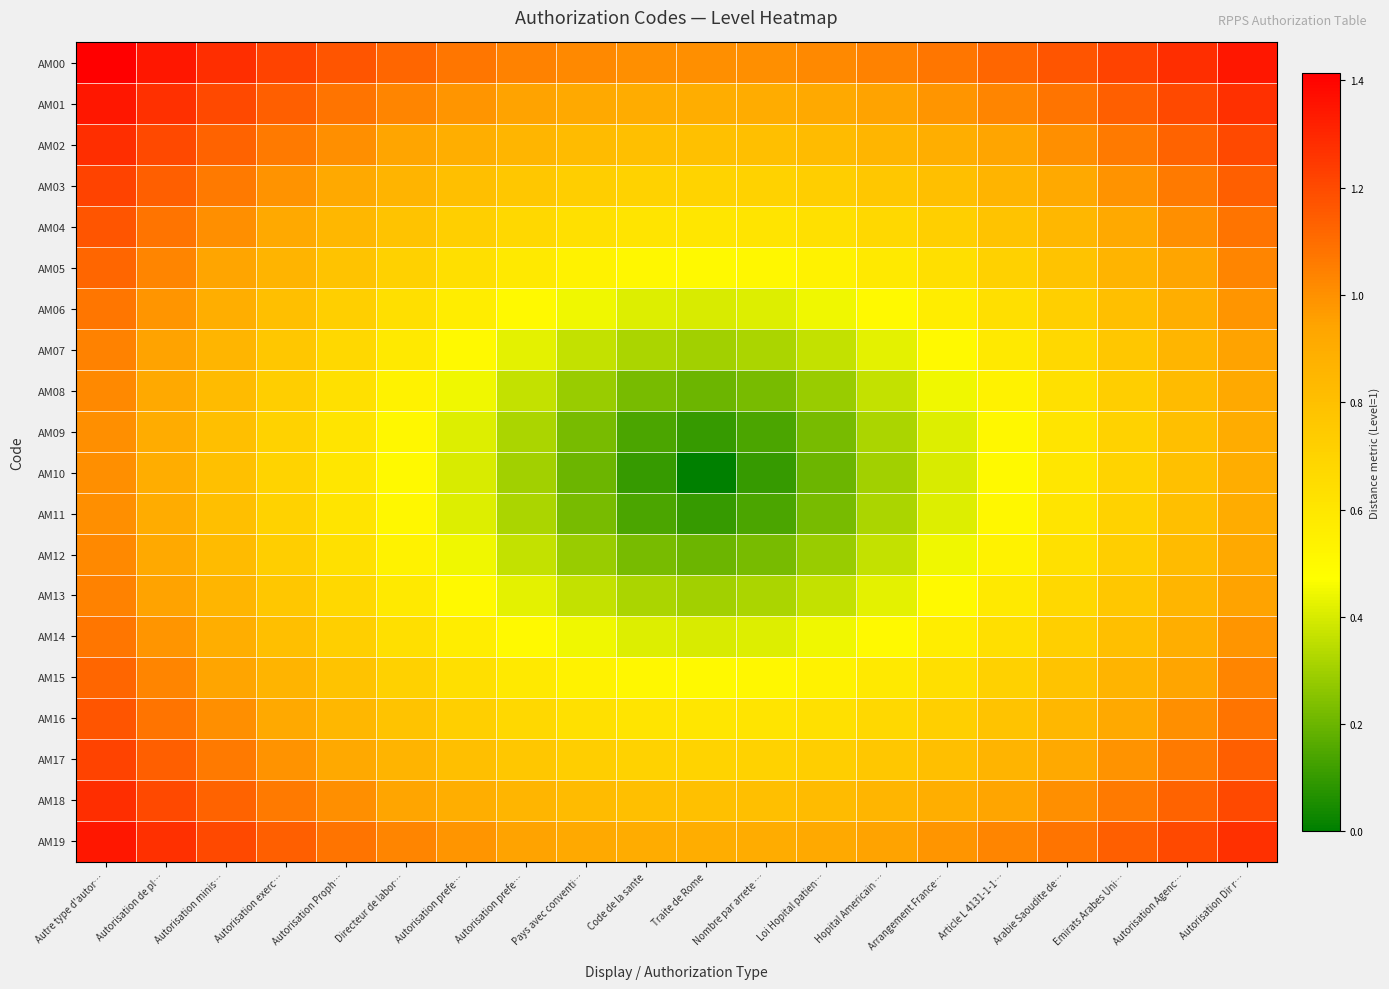

Reading left to right, transcribe all the data shown in this chart.

AM00: Autre type d'autor…=1.4	Autorisation de pl…=1.3	Autorisation minis…=1.3	Autorisation exerc…=1.2	Autorisation Proph…=1.2	Directeur de labor…=1.1	Autorisation prefe…=1.1	Autorisation prefe…=1.0	Pays avec conventi…=1.0	Code de la sante=1.0	Traite de Rome=1.0	Nombre par arrete …=1.0	Loi Hopital patien…=1.0	Hopital Americain …=1.0	Arrangement France…=1.1	Article L 4131-1-1…=1.1	Arabie Saoudite de…=1.2	Emirats Arabes Uni…=1.2	Autorisation Agenc…=1.3	Autorisation Dir r…=1.3
AM01: Autre type d'autor…=1.3	Autorisation de pl…=1.3	Autorisation minis…=1.2	Autorisation exerc…=1.1	Autorisation Proph…=1.1	Directeur de labor…=1.0	Autorisation prefe…=1.0	Autorisation prefe…=0.9	Pays avec conventi…=0.9	Code de la sante=0.9	Traite de Rome=0.9	Nombre par arrete …=0.9	Loi Hopital patien…=0.9	Hopital Americain …=0.9	Arrangement France…=1.0	Article L 4131-1-1…=1.0	Arabie Saoudite de…=1.1	Emirats Arabes Uni…=1.1	Autorisation Agenc…=1.2	Autorisation Dir r…=1.3
AM02: Autre type d'autor…=1.3	Autorisation de pl…=1.2	Autorisation minis…=1.1	Autorisation exerc…=1.1	Autorisation Proph…=1.0	Directeur de labor…=0.9	Autorisation prefe…=0.9	Autorisation prefe…=0.9	Pays avec conventi…=0.8	Code de la sante=0.8	Traite de Rome=0.8	Nombre par arrete …=0.8	Loi Hopital patien…=0.8	Hopital Americain …=0.9	Arrangement France…=0.9	Article L 4131-1-1…=0.9	Arabie Saoudite de…=1.0	Emirats Arabes Uni…=1.1	Autorisation Agenc…=1.1	Autorisation Dir r…=1.2
AM03: Autre type d'autor…=1.2	Autorisation de pl…=1.1	Autorisation minis…=1.1	Autorisation exerc…=1.0	Autorisation Proph…=0.9	Directeur de labor…=0.9	Autorisation prefe…=0.8	Autorisation prefe…=0.8	Pays avec conventi…=0.7	Code de la sante=0.7	Traite de Rome=0.7	Nombre par arrete …=0.7	Loi Hopital patien…=0.7	Hopital Americain …=0.8	Arrangement France…=0.8	Article L 4131-1-1…=0.9	Arabie Saoudite de…=0.9	Emirats Arabes Uni…=1.0	Autorisation Agenc…=1.1	Autorisation Dir r…=1.1
AM04: Autre type d'autor…=1.2	Autorisation de pl…=1.1	Autorisation minis…=1.0	Autorisation exerc…=0.9	Autorisation Proph…=0.8	Directeur de labor…=0.8	Autorisation prefe…=0.7	Autorisation prefe…=0.7	Pays avec conventi…=0.6	Code de la sante=0.6	Traite de Rome=0.6	Nombre par arrete …=0.6	Loi Hopital patien…=0.6	Hopital Americain …=0.7	Arrangement France…=0.7	Article L 4131-1-1…=0.8	Arabie Saoudite de…=0.8	Emirats Arabes Uni…=0.9	Autorisation Agenc…=1.0	Autorisation Dir r…=1.1
AM05: Autre type d'autor…=1.1	Autorisation de pl…=1.0	Autorisation minis…=0.9	Autorisation exerc…=0.9	Autorisation Proph…=0.8	Directeur de labor…=0.7	Autorisation prefe…=0.6	Autorisation prefe…=0.6	Pays avec conventi…=0.5	Code de la sante=0.5	Traite de Rome=0.5	Nombre par arrete …=0.5	Loi Hopital patien…=0.5	Hopital Americain …=0.6	Arrangement France…=0.6	Article L 4131-1-1…=0.7	Arabie Saoudite de…=0.8	Emirats Arabes Uni…=0.9	Autorisation Agenc…=0.9	Autorisation Dir r…=1.0
AM06: Autre type d'autor…=1.1	Autorisation de pl…=1.0	Autorisation minis…=0.9	Autorisation exerc…=0.8	Autorisation Proph…=0.7	Directeur de labor…=0.6	Autorisation prefe…=0.6	Autorisation prefe…=0.5	Pays avec conventi…=0.4	Code de la sante=0.4	Traite de Rome=0.4	Nombre par arrete …=0.4	Loi Hopital patien…=0.4	Hopital Americain …=0.5	Arrangement France…=0.6	Article L 4131-1-1…=0.6	Arabie Saoudite de…=0.7	Emirats Arabes Uni…=0.8	Autorisation Agenc…=0.9	Autorisation Dir r…=1.0
AM07: Autre type d'autor…=1.0	Autorisation de pl…=0.9	Autorisation minis…=0.9	Autorisation exerc…=0.8	Autorisation Proph…=0.7	Directeur de labor…=0.6	Autorisation prefe…=0.5	Autorisation prefe…=0.4	Pays avec conventi…=0.4	Code de la sante=0.3	Traite de Rome=0.3	Nombre par arrete …=0.3	Loi Hopital patien…=0.4	Hopital Americain …=0.4	Arrangement France…=0.5	Article L 4131-1-1…=0.6	Arabie Saoudite de…=0.7	Emirats Arabes Uni…=0.8	Autorisation Agenc…=0.9	Autorisation Dir r…=0.9
AM08: Autre type d'autor…=1.0	Autorisation de pl…=0.9	Autorisation minis…=0.8	Autorisation exerc…=0.7	Autorisation Proph…=0.6	Directeur de labor…=0.5	Autorisation prefe…=0.4	Autorisation prefe…=0.4	Pays avec conventi…=0.3	Code de la sante=0.2	Traite de Rome=0.2	Nombre par arrete …=0.2	Loi Hopital patien…=0.3	Hopital Americain …=0.4	Arrangement France…=0.4	Article L 4131-1-1…=0.5	Arabie Saoudite de…=0.6	Emirats Arabes Uni…=0.7	Autorisation Agenc…=0.8	Autorisation Dir r…=0.9
AM09: Autre type d'autor…=1.0	Autorisation de pl…=0.9	Autorisation minis…=0.8	Autorisation exerc…=0.7	Autorisation Proph…=0.6	Directeur de labor…=0.5	Autorisation prefe…=0.4	Autorisation prefe…=0.3	Pays avec conventi…=0.2	Code de la sante=0.1	Traite de Rome=0.1	Nombre par arrete …=0.1	Loi Hopital patien…=0.2	Hopital Americain …=0.3	Arrangement France…=0.4	Article L 4131-1-1…=0.5	Arabie Saoudite de…=0.6	Emirats Arabes Uni…=0.7	Autorisation Agenc…=0.8	Autorisation Dir r…=0.9
AM10: Autre type d'autor…=1.0	Autorisation de pl…=0.9	Autorisation minis…=0.8	Autorisation exerc…=0.7	Autorisation Proph…=0.6	Directeur de labor…=0.5	Autorisation prefe…=0.4	Autorisation prefe…=0.3	Pays avec conventi…=0.2	Code de la sante=0.1	Traite de Rome=0.0	Nombre par arrete …=0.1	Loi Hopital patien…=0.2	Hopital Americain …=0.3	Arrangement France…=0.4	Article L 4131-1-1…=0.5	Arabie Saoudite de…=0.6	Emirats Arabes Uni…=0.7	Autorisation Agenc…=0.8	Autorisation Dir r…=0.9
AM11: Autre type d'autor…=1.0	Autorisation de pl…=0.9	Autorisation minis…=0.8	Autorisation exerc…=0.7	Autorisation Proph…=0.6	Directeur de labor…=0.5	Autorisation prefe…=0.4	Autorisation prefe…=0.3	Pays avec conventi…=0.2	Code de la sante=0.1	Traite de Rome=0.1	Nombre par arrete …=0.1	Loi Hopital patien…=0.2	Hopital Americain …=0.3	Arrangement France…=0.4	Article L 4131-1-1…=0.5	Arabie Saoudite de…=0.6	Emirats Arabes Uni…=0.7	Autorisation Agenc…=0.8	Autorisation Dir r…=0.9
AM12: Autre type d'autor…=1.0	Autorisation de pl…=0.9	Autorisation minis…=0.8	Autorisation exerc…=0.7	Autorisation Proph…=0.6	Directeur de labor…=0.5	Autorisation prefe…=0.4	Autorisation prefe…=0.4	Pays avec conventi…=0.3	Code de la sante=0.2	Traite de Rome=0.2	Nombre par arrete …=0.2	Loi Hopital patien…=0.3	Hopital Americain …=0.4	Arrangement France…=0.4	Article L 4131-1-1…=0.5	Arabie Saoudite de…=0.6	Emirats Arabes Uni…=0.7	Autorisation Agenc…=0.8	Autorisation Dir r…=0.9
AM13: Autre type d'autor…=1.0	Autorisation de pl…=0.9	Autorisation minis…=0.9	Autorisation exerc…=0.8	Autorisation Proph…=0.7	Directeur de labor…=0.6	Autorisation prefe…=0.5	Autorisation prefe…=0.4	Pays avec conventi…=0.4	Code de la sante=0.3	Traite de Rome=0.3	Nombre par arrete …=0.3	Loi Hopital patien…=0.4	Hopital Americain …=0.4	Arrangement France…=0.5	Article L 4131-1-1…=0.6	Arabie Saoudite de…=0.7	Emirats Arabes Uni…=0.8	Autorisation Agenc…=0.9	Autorisation Dir r…=0.9
AM14: Autre type d'autor…=1.1	Autorisation de pl…=1.0	Autorisation minis…=0.9	Autorisation exerc…=0.8	Autorisation Proph…=0.7	Directeur de labor…=0.6	Autorisation prefe…=0.6	Autorisation prefe…=0.5	Pays avec conventi…=0.4	Code de la sante=0.4	Traite de Rome=0.4	Nombre par arrete …=0.4	Loi Hopital patien…=0.4	Hopital Americain …=0.5	Arrangement France…=0.6	Article L 4131-1-1…=0.6	Arabie Saoudite de…=0.7	Emirats Arabes Uni…=0.8	Autorisation Agenc…=0.9	Autorisation Dir r…=1.0
AM15: Autre type d'autor…=1.1	Autorisation de pl…=1.0	Autorisation minis…=0.9	Autorisation exerc…=0.9	Autorisation Proph…=0.8	Directeur de labor…=0.7	Autorisation prefe…=0.6	Autorisation prefe…=0.6	Pays avec conventi…=0.5	Code de la sante=0.5	Traite de Rome=0.5	Nombre par arrete …=0.5	Loi Hopital patien…=0.5	Hopital Americain …=0.6	Arrangement France…=0.6	Article L 4131-1-1…=0.7	Arabie Saoudite de…=0.8	Emirats Arabes Uni…=0.9	Autorisation Agenc…=0.9	Autorisation Dir r…=1.0
AM16: Autre type d'autor…=1.2	Autorisation de pl…=1.1	Autorisation minis…=1.0	Autorisation exerc…=0.9	Autorisation Proph…=0.8	Directeur de labor…=0.8	Autorisation prefe…=0.7	Autorisation prefe…=0.7	Pays avec conventi…=0.6	Code de la sante=0.6	Traite de Rome=0.6	Nombre par arrete …=0.6	Loi Hopital patien…=0.6	Hopital Americain …=0.7	Arrangement France…=0.7	Article L 4131-1-1…=0.8	Arabie Saoudite de…=0.8	Emirats Arabes Uni…=0.9	Autorisation Agenc…=1.0	Autorisation Dir r…=1.1
AM17: Autre type d'autor…=1.2	Autorisation de pl…=1.1	Autorisation minis…=1.1	Autorisation exerc…=1.0	Autorisation Proph…=0.9	Directeur de labor…=0.9	Autorisation prefe…=0.8	Autorisation prefe…=0.8	Pays avec conventi…=0.7	Code de la sante=0.7	Traite de Rome=0.7	Nombre par arrete …=0.7	Loi Hopital patien…=0.7	Hopital Americain …=0.8	Arrangement France…=0.8	Article L 4131-1-1…=0.9	Arabie Saoudite de…=0.9	Emirats Arabes Uni…=1.0	Autorisation Agenc…=1.1	Autorisation Dir r…=1.1
AM18: Autre type d'autor…=1.3	Autorisation de pl…=1.2	Autorisation minis…=1.1	Autorisation exerc…=1.1	Autorisation Proph…=1.0	Directeur de labor…=0.9	Autorisation prefe…=0.9	Autorisation prefe…=0.9	Pays avec conventi…=0.8	Code de la sante=0.8	Traite de Rome=0.8	Nombre par arrete …=0.8	Loi Hopital patien…=0.8	Hopital Americain …=0.9	Arrangement France…=0.9	Article L 4131-1-1…=0.9	Arabie Saoudite de…=1.0	Emirats Arabes Uni…=1.1	Autorisation Agenc…=1.1	Autorisation Dir r…=1.2
AM19: Autre type d'autor…=1.3	Autorisation de pl…=1.3	Autorisation minis…=1.2	Autorisation exerc…=1.1	Autorisation Proph…=1.1	Directeur de labor…=1.0	Autorisation prefe…=1.0	Autorisation prefe…=0.9	Pays avec conventi…=0.9	Code de la sante=0.9	Traite de Rome=0.9	Nombre par arrete …=0.9	Loi Hopital patien…=0.9	Hopital Americain …=0.9	Arrangement France…=1.0	Article L 4131-1-1…=1.0	Arabie Saoudite de…=1.1	Emirats Arabes Uni…=1.1	Autorisation Agenc…=1.2	Autorisation Dir r…=1.3